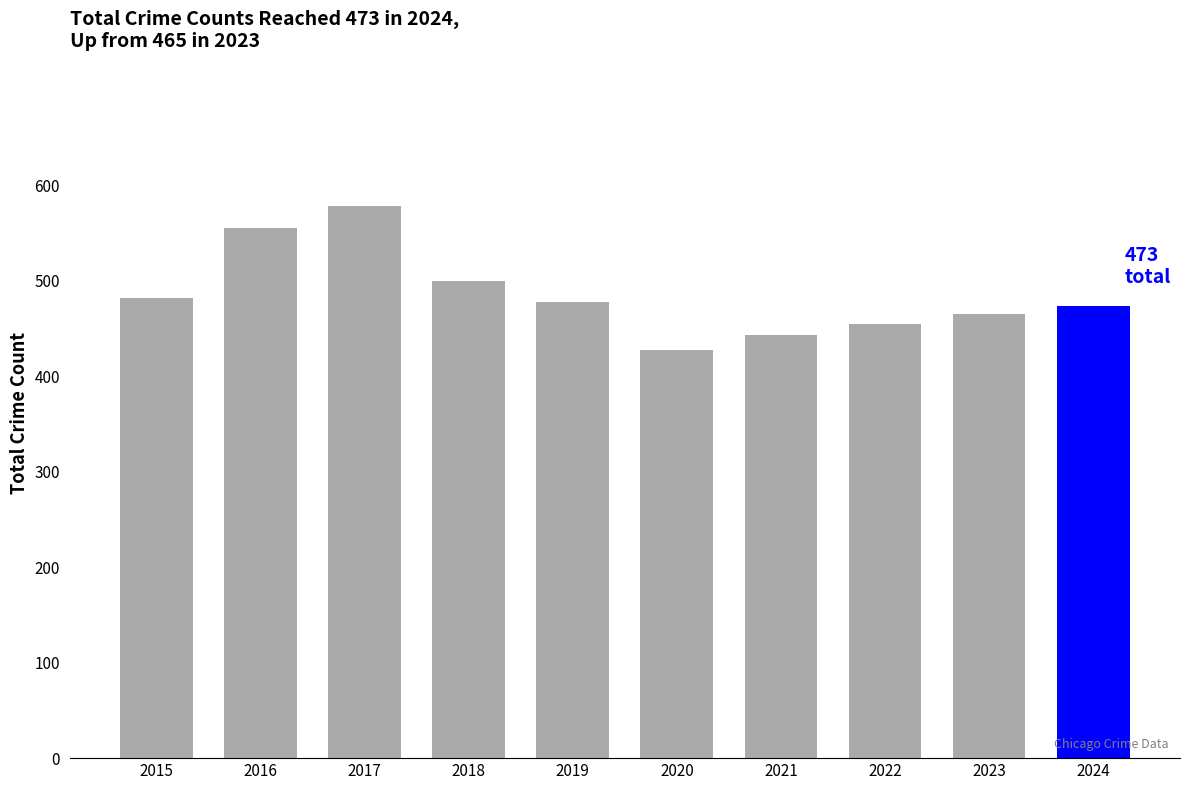

Reading left to right, transcribe all the data shown in this chart.

2015=482	2016=555	2017=578	2018=500	2019=478	2020=427	2021=443	2022=455	2023=465	2024=473